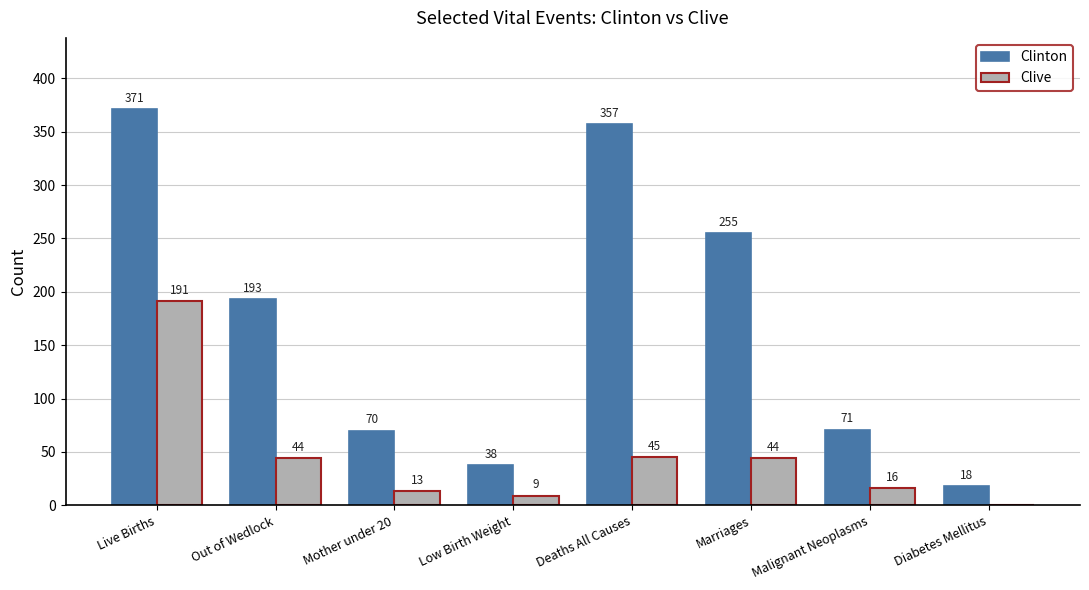

Which series has the largest total across all categories?

Clinton